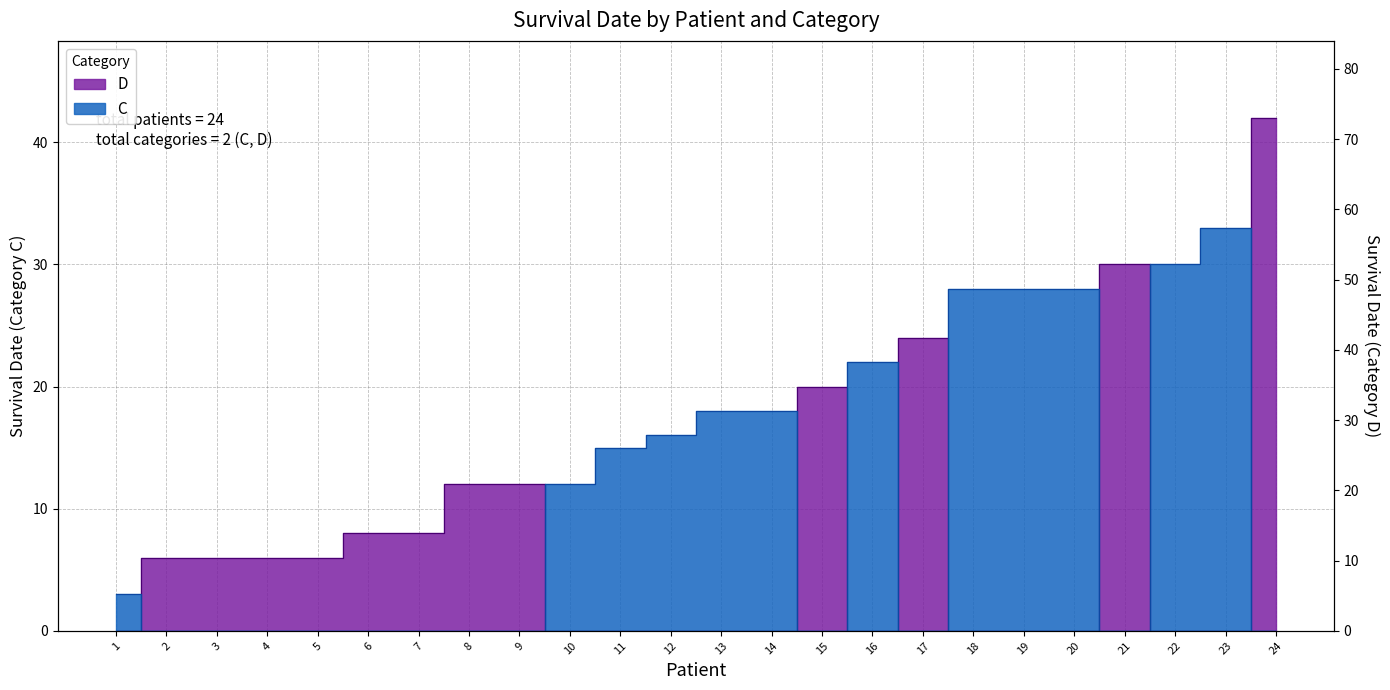

What is the sum of all D values?

180